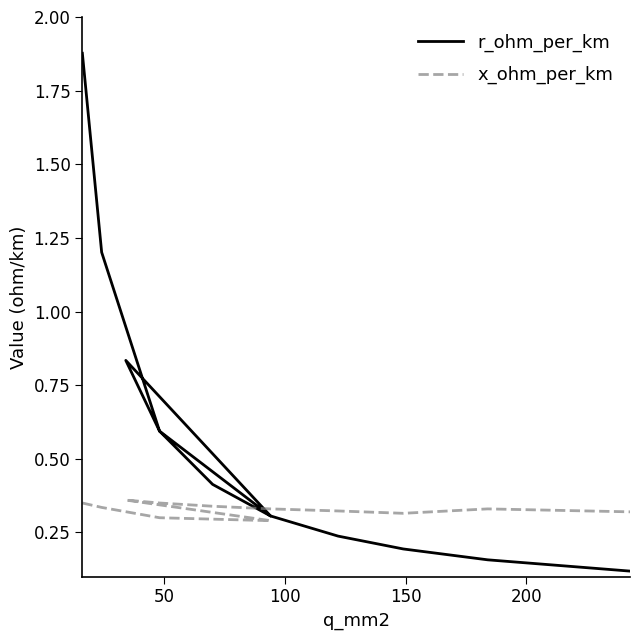

What is the difference between the maximum and minimum values in the x_ohm_per_km series?

0.1